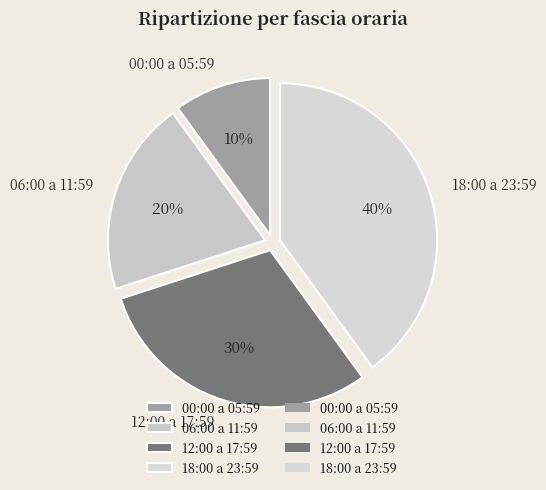

What percentage is the 18:00 a 23:59 slice, to the nearest percent?

40%